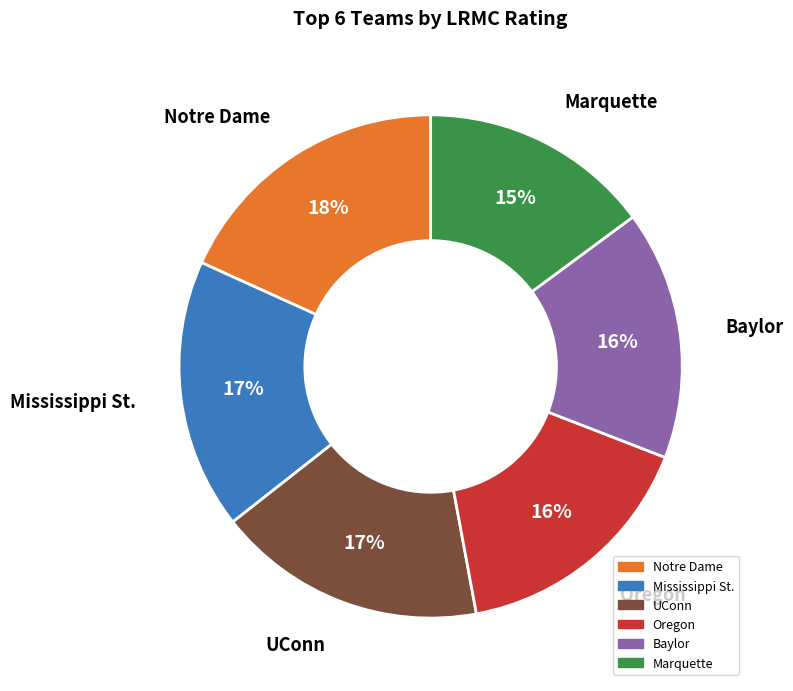

What is the largest slice in the pie chart?

Notre Dame